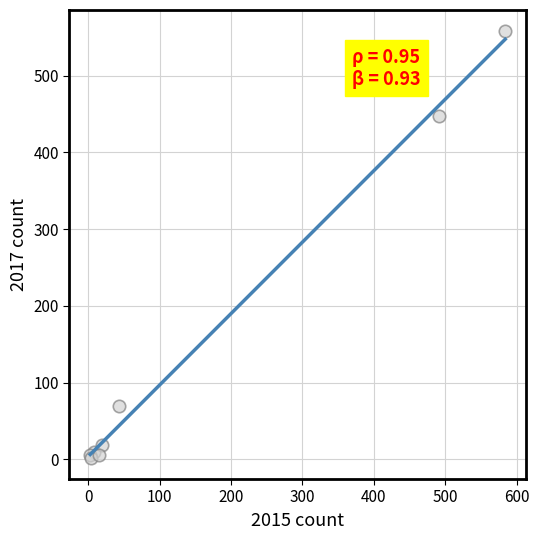

What Y value in the scatter plot is closest to 280?

447